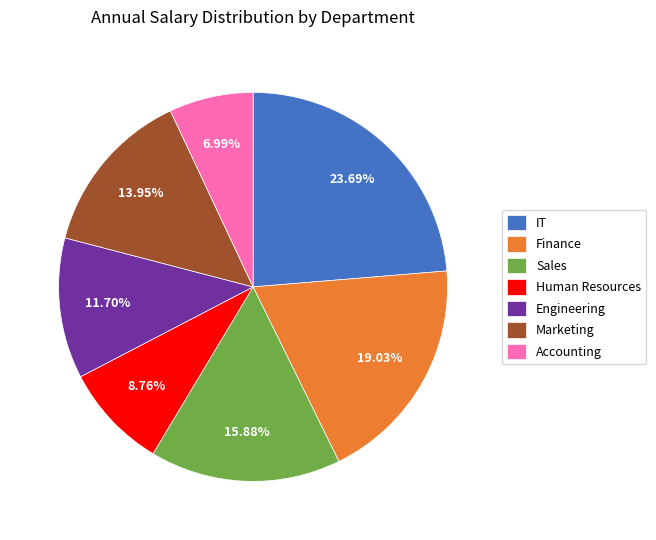

Is it true that Engineering is 1% of the pie?

False